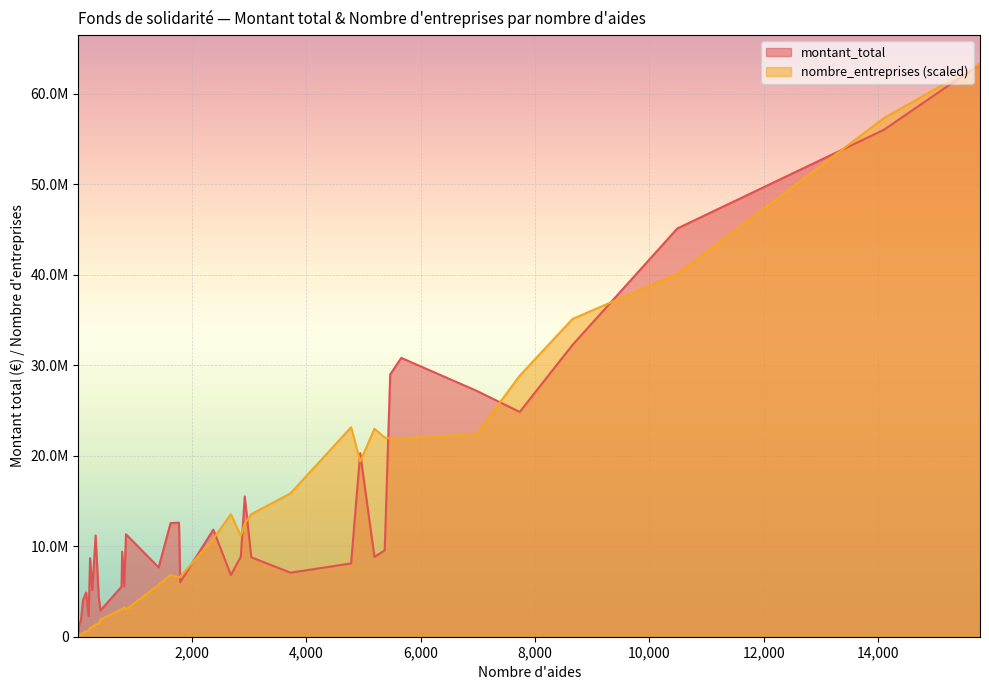

How many data points in montant_total are less than 8778335?

20